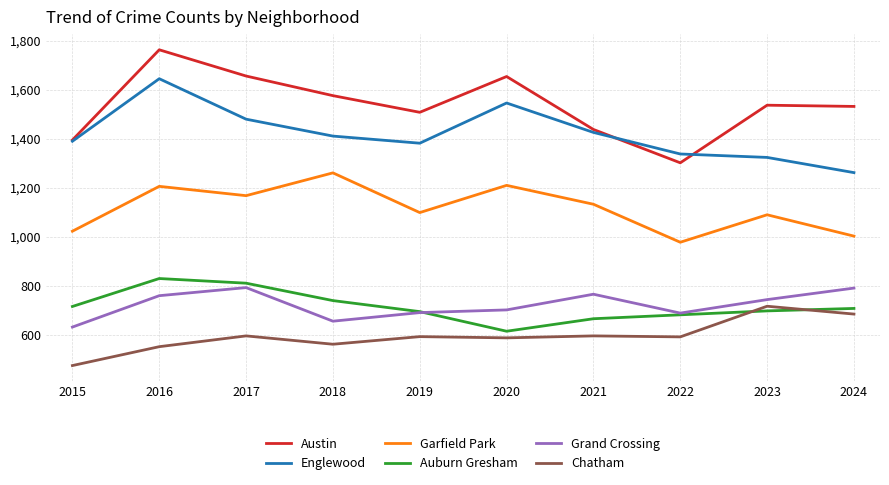

The value of Chatham at 2019 is 212. True or false?

False